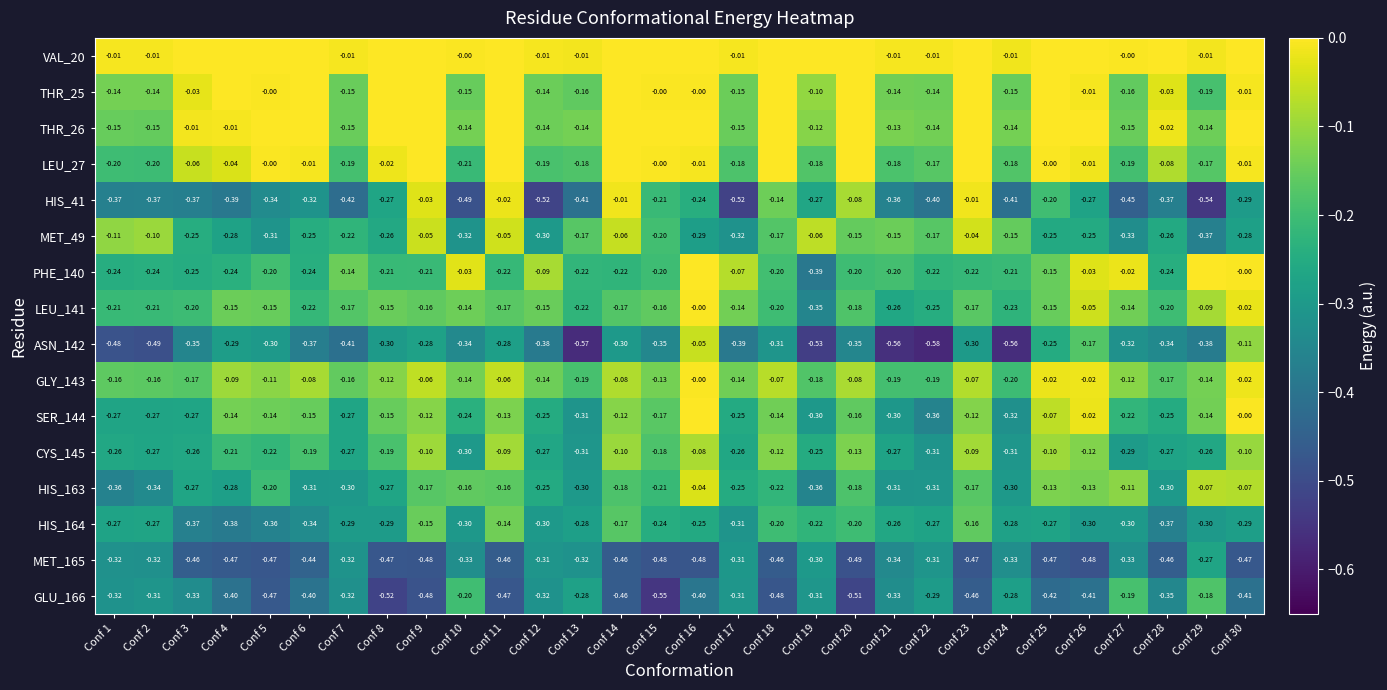

Is the value of LEU_141 at Conf 22 greater than the value of MET_49 at Conf 15?

No